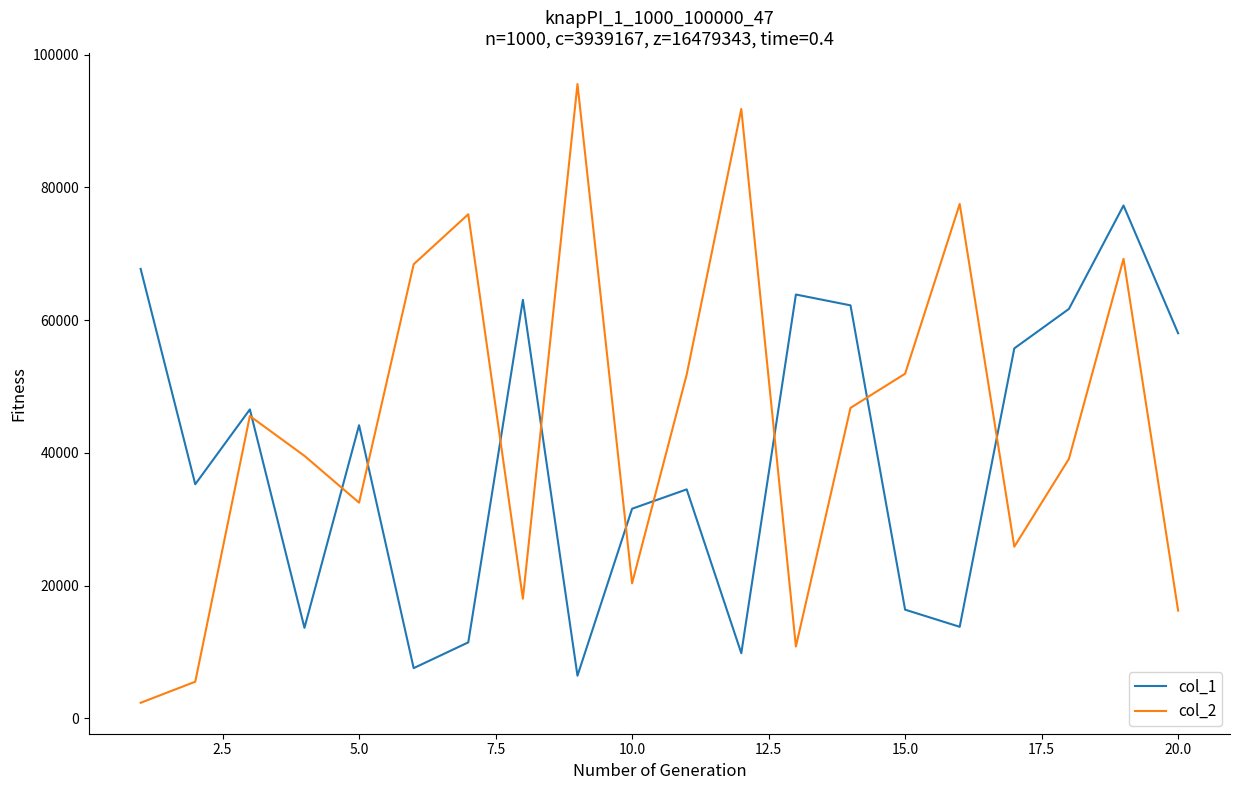

Which series has the largest total across all categories?

col_2